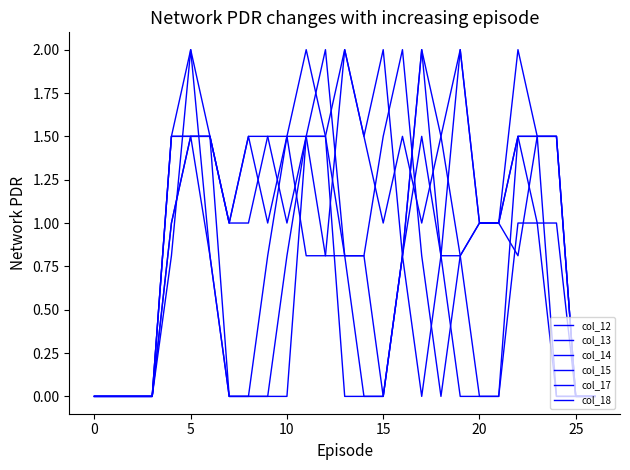

At which category is the sum across all series the highest?

5